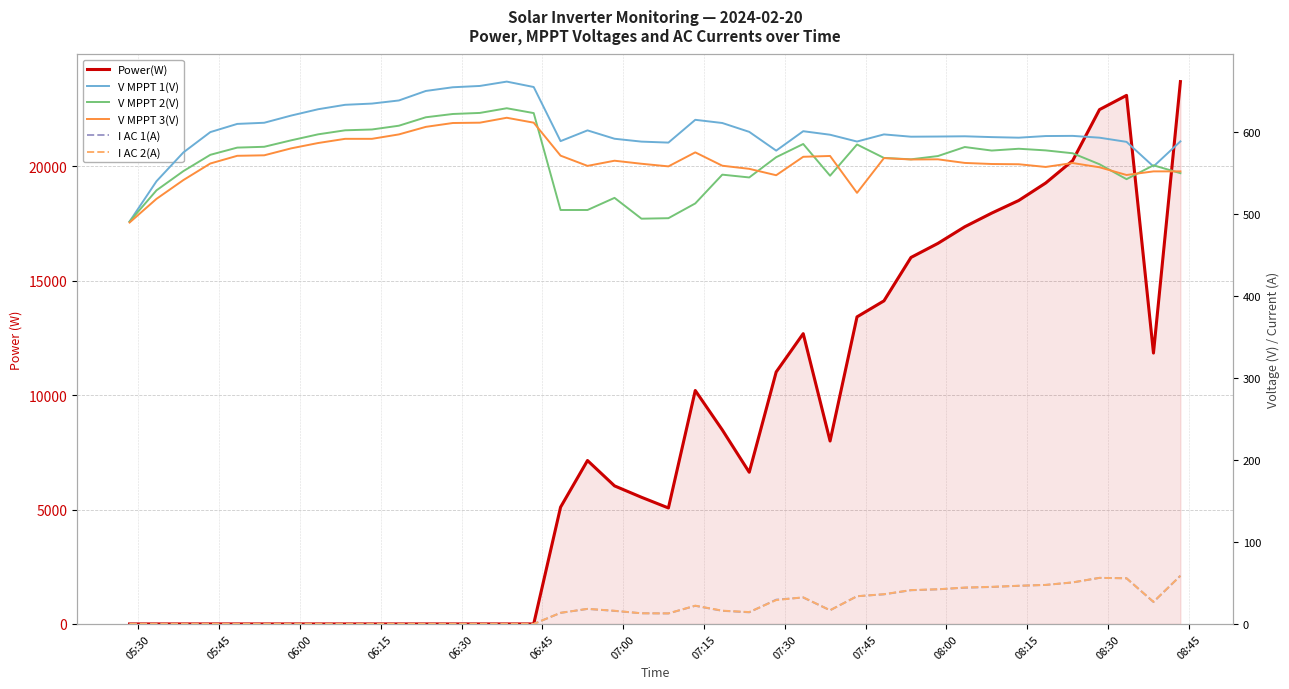

How many data points in V MPPT 3(V) are less than 565?

20